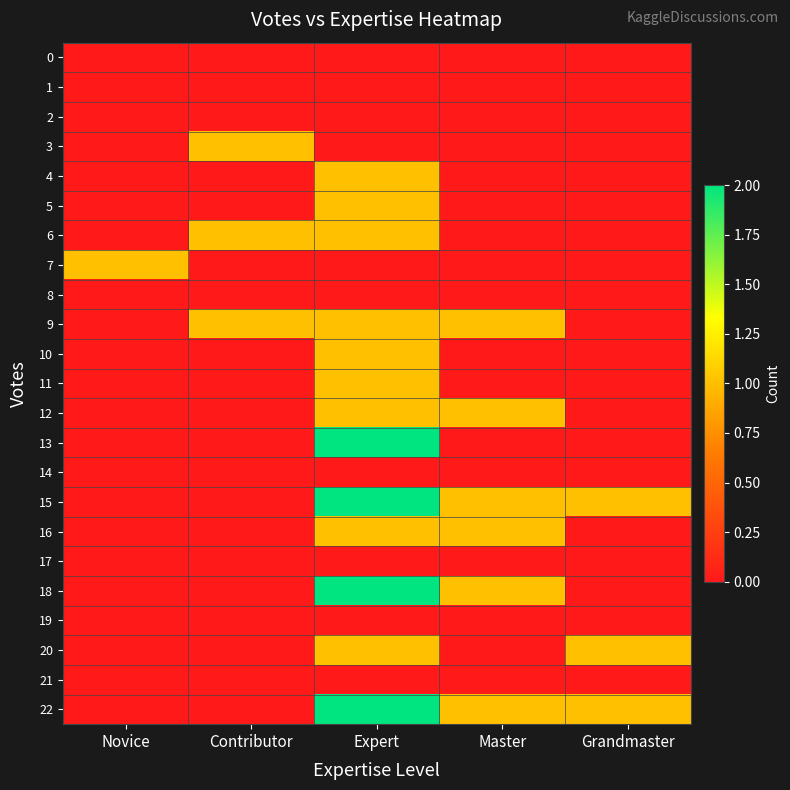

Which label corresponds to the largest value in the chart?

Expert